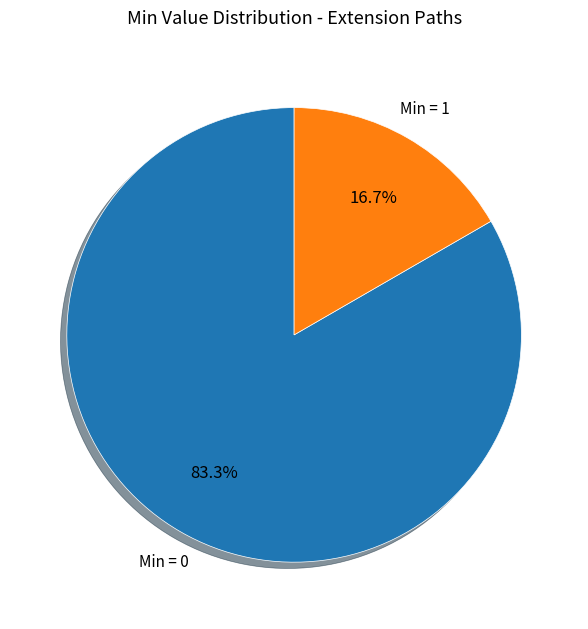

Does any single category account for the majority?

Yes